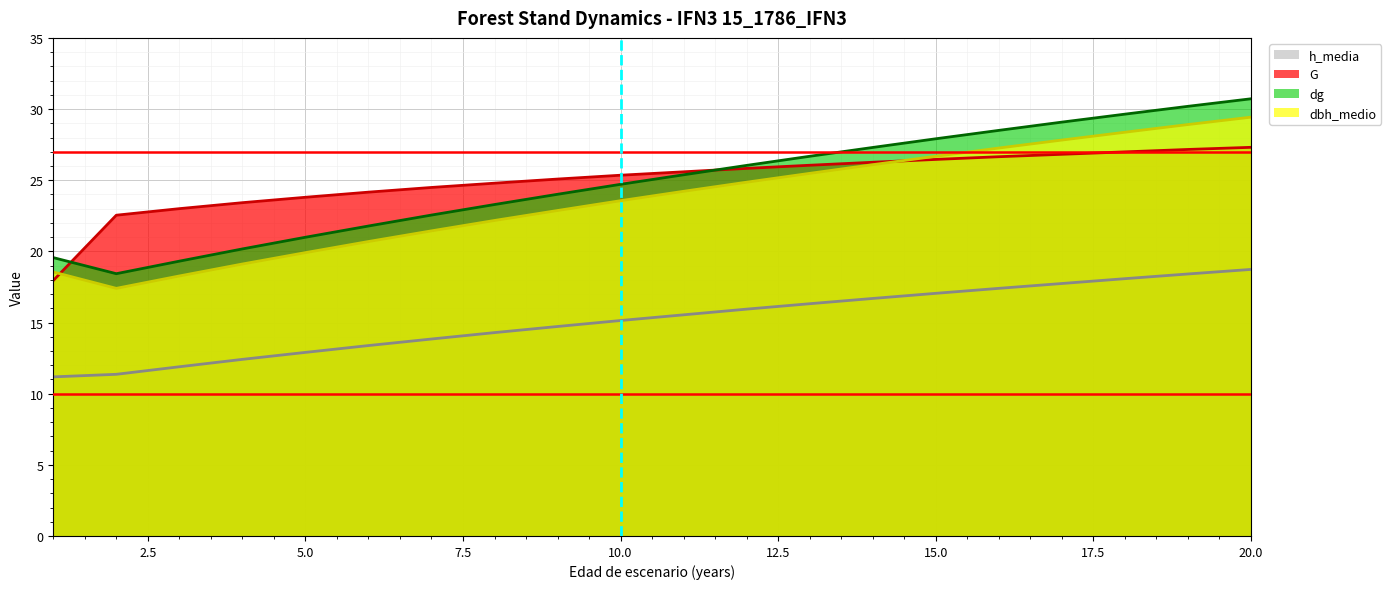

How many data points does each series have?

20